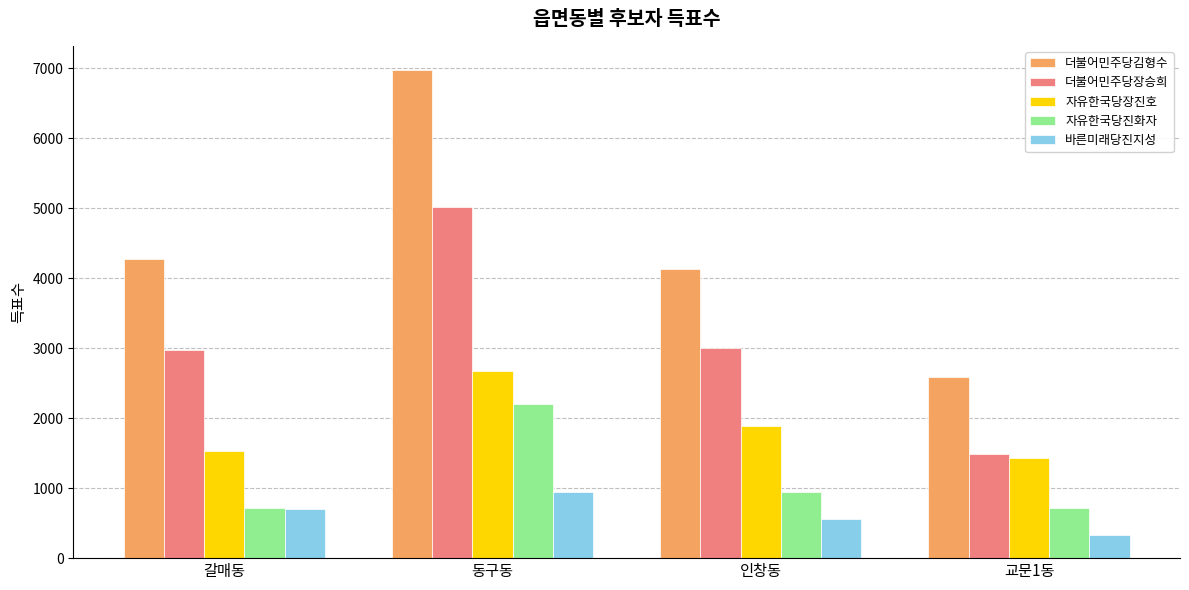

Which label corresponds to the smallest value in the chart?

교문1동